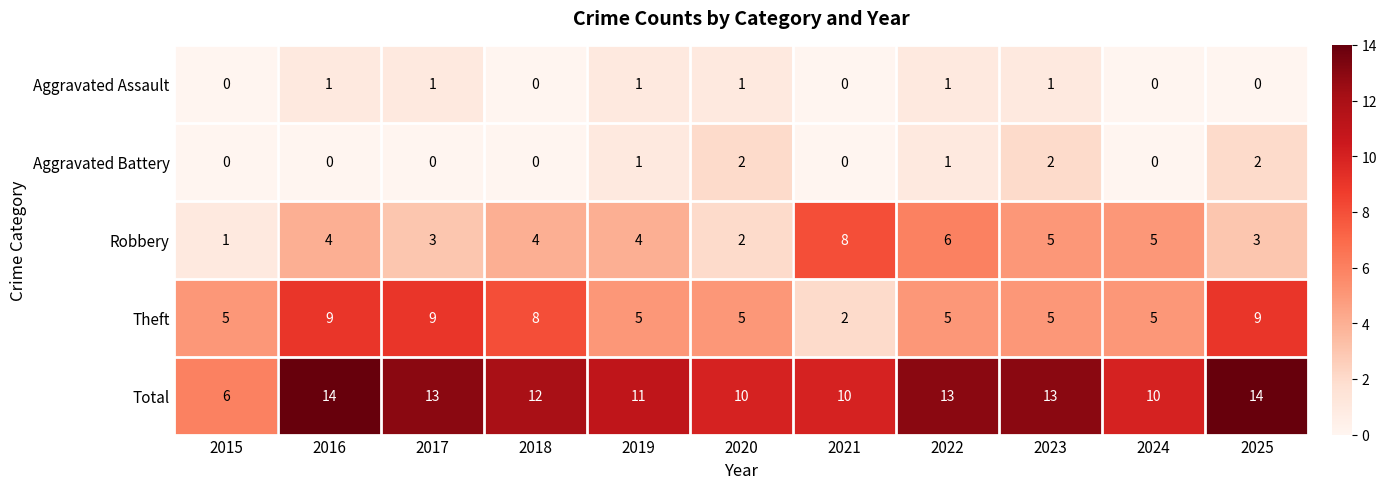

How many Robbery values are between 3 and 5?

7